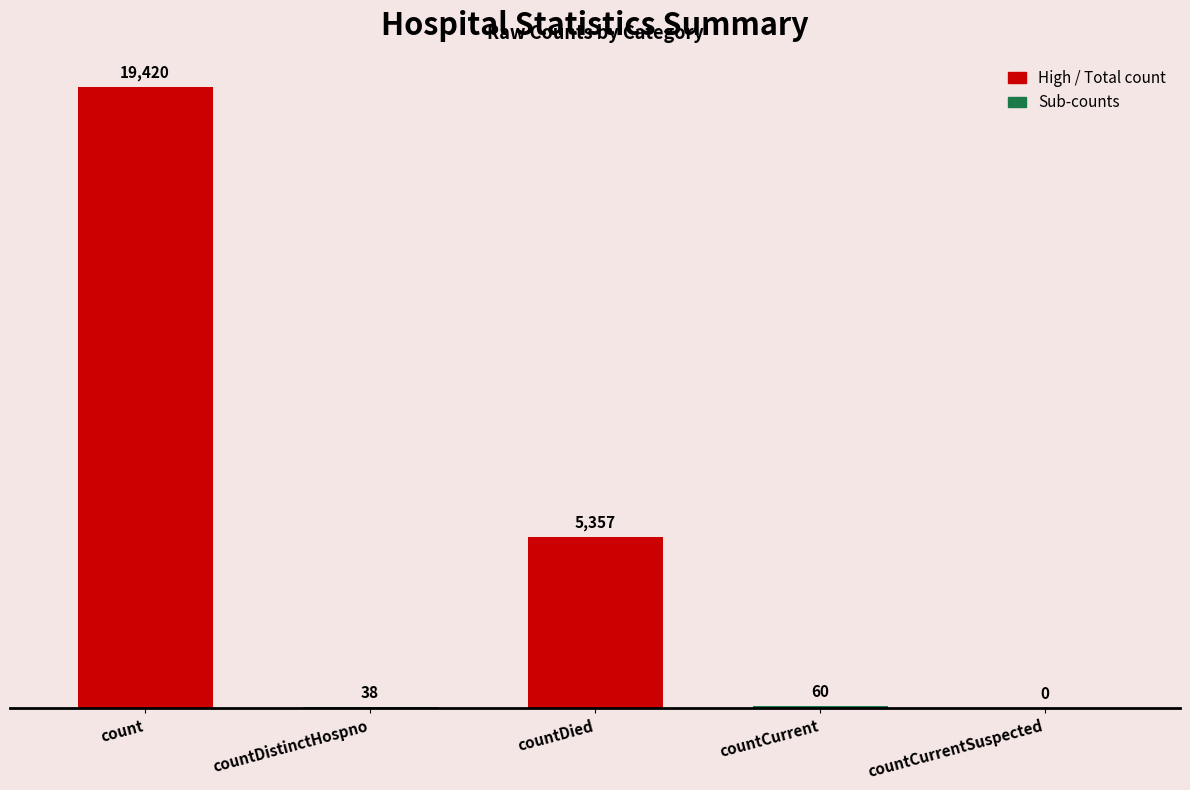

What is the sum of the values at countCurrent and countDistinctHospno?

98